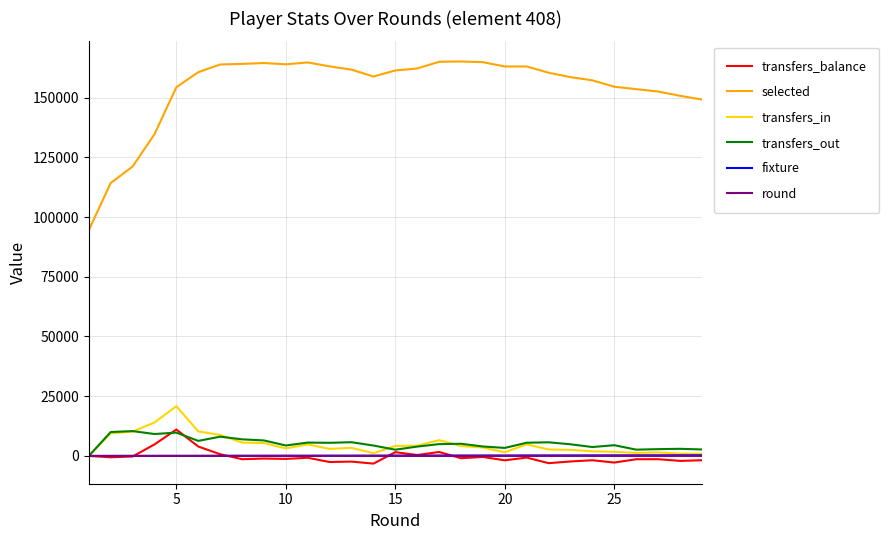

What is the maximum value shown in the chart?

165102